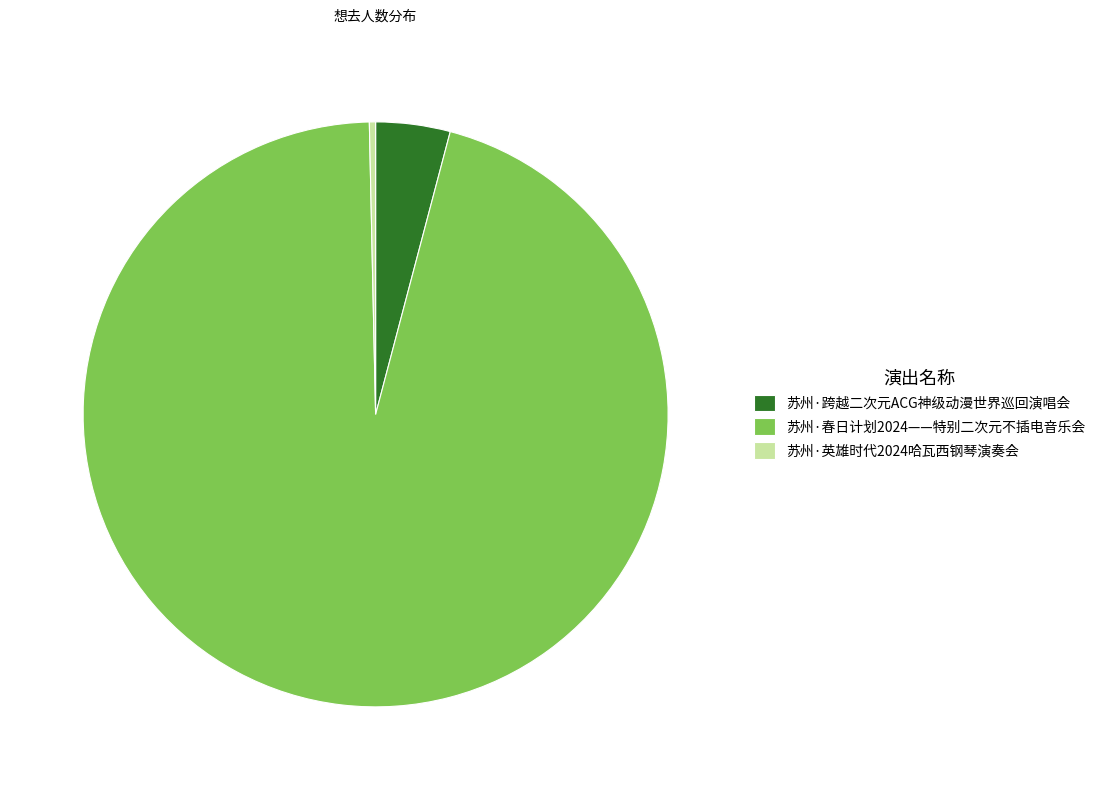

Rank the categories by value from lowest to highest.

苏州·英雄时代2024哈瓦西钢琴演奏会, 苏州·跨越二次元ACG神级动漫世界巡回演唱会, 苏州·春日计划2024——特别二次元不插电音乐会